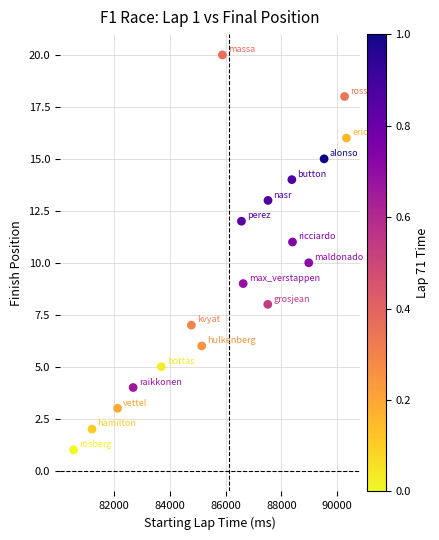

What is the range of X values (max minus min)?

9786